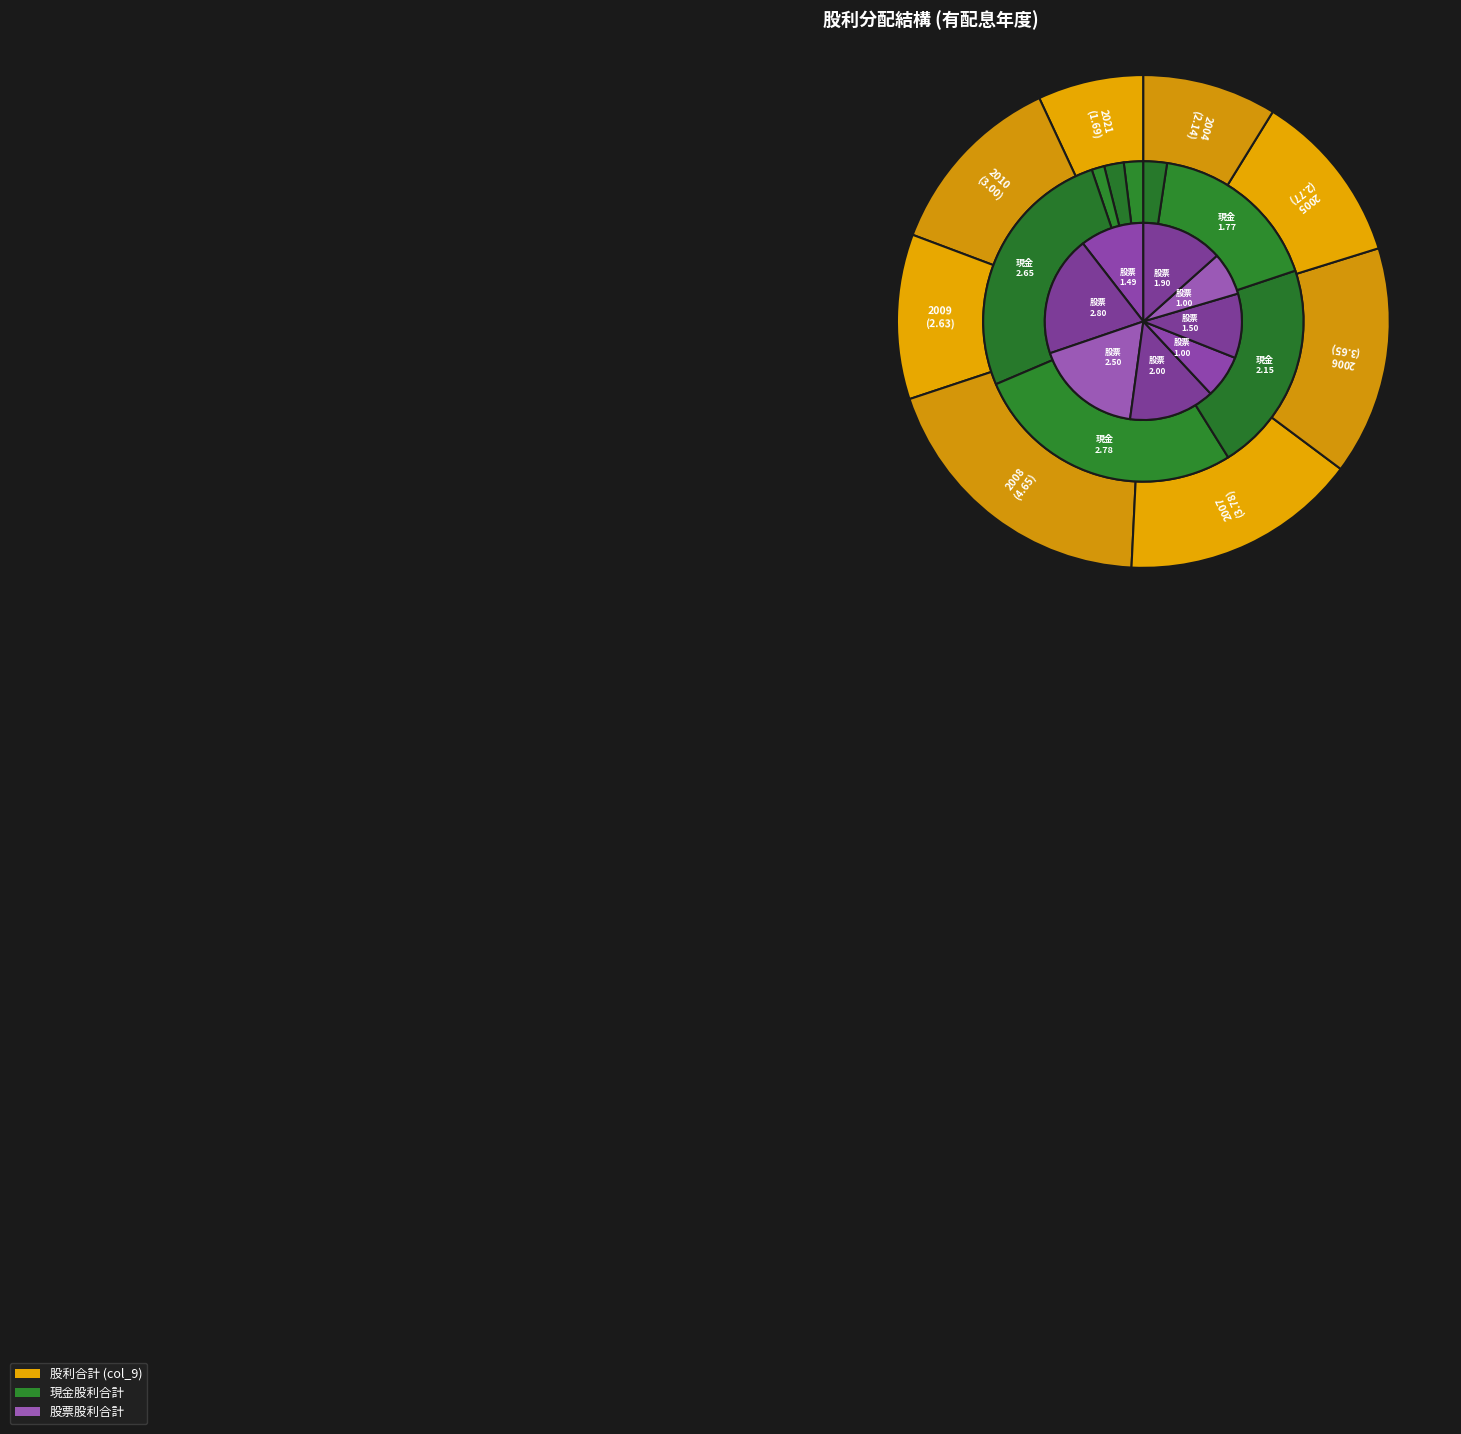

Does 2021 account for over 50% of the chart?

No